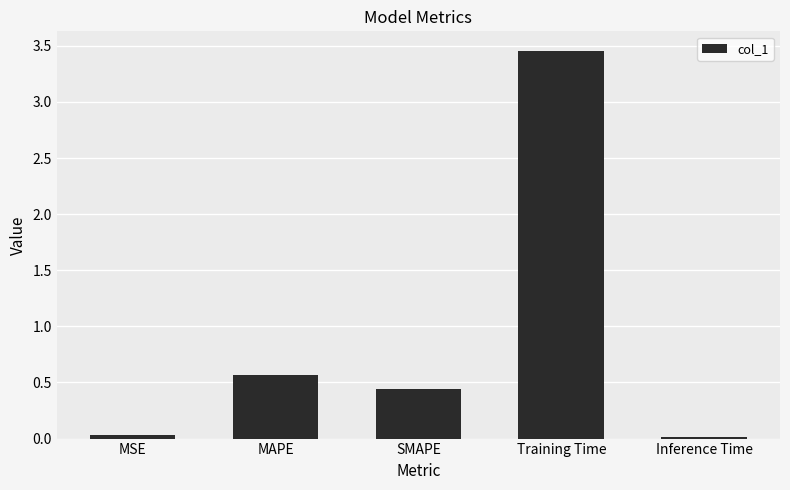

What is the difference between the maximum and minimum values?

3.4